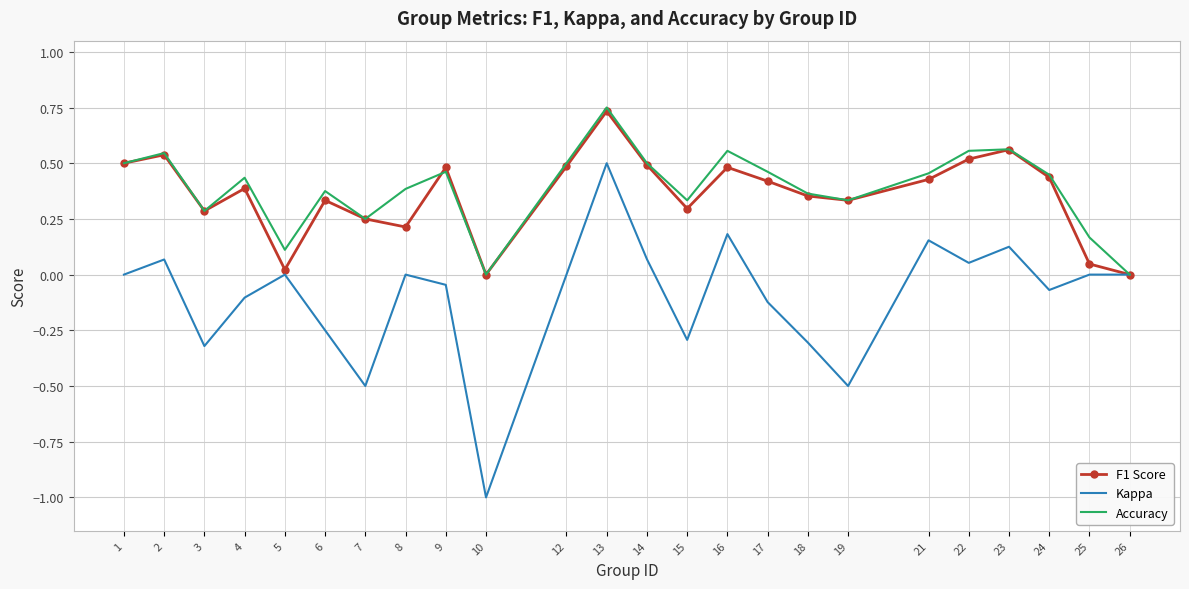

Is it true that Kappa equals -0.1 at 18?

False